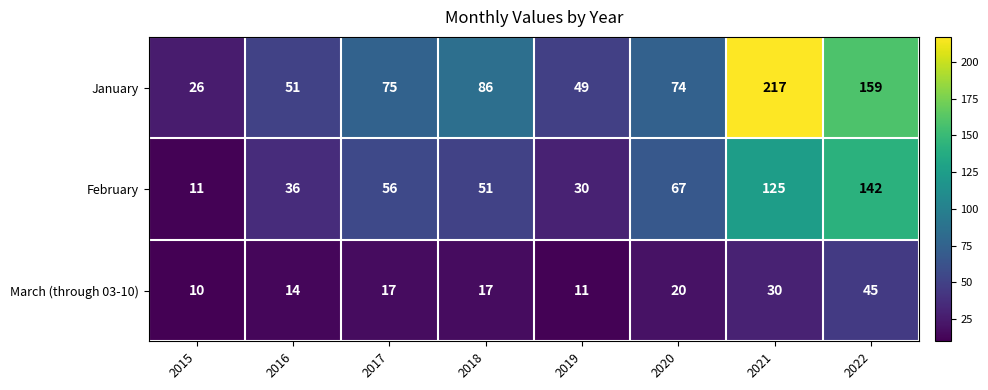

What is the sum of all January values?

737